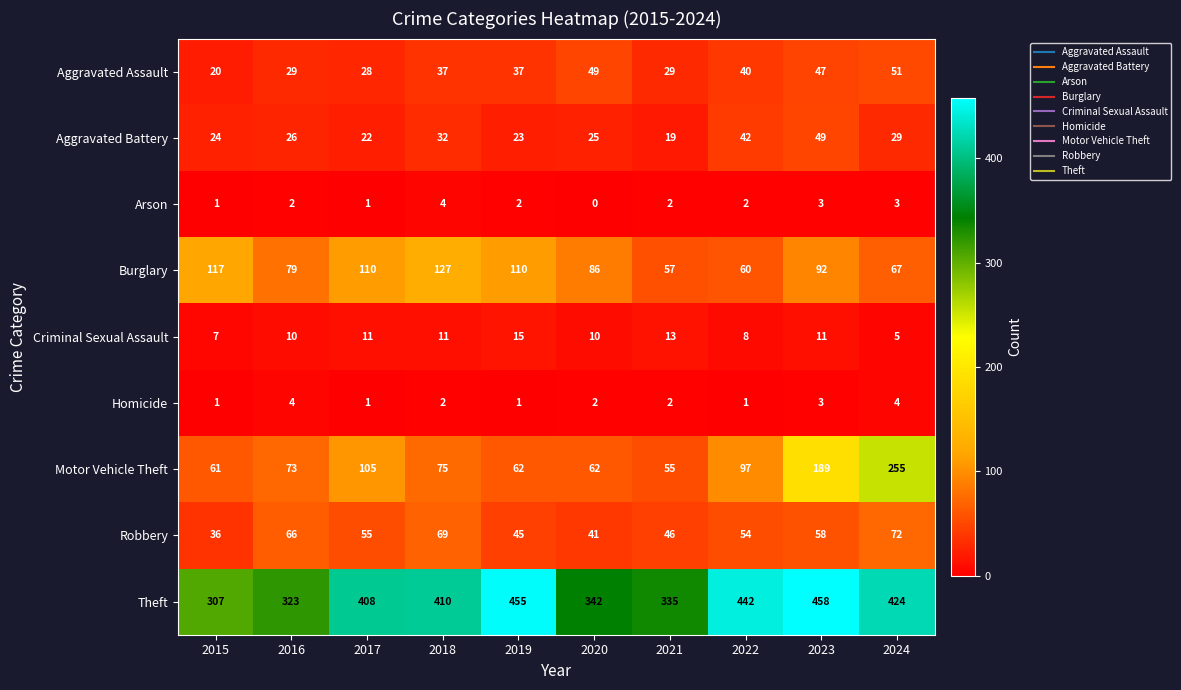

How many distinct data groups are displayed?

9